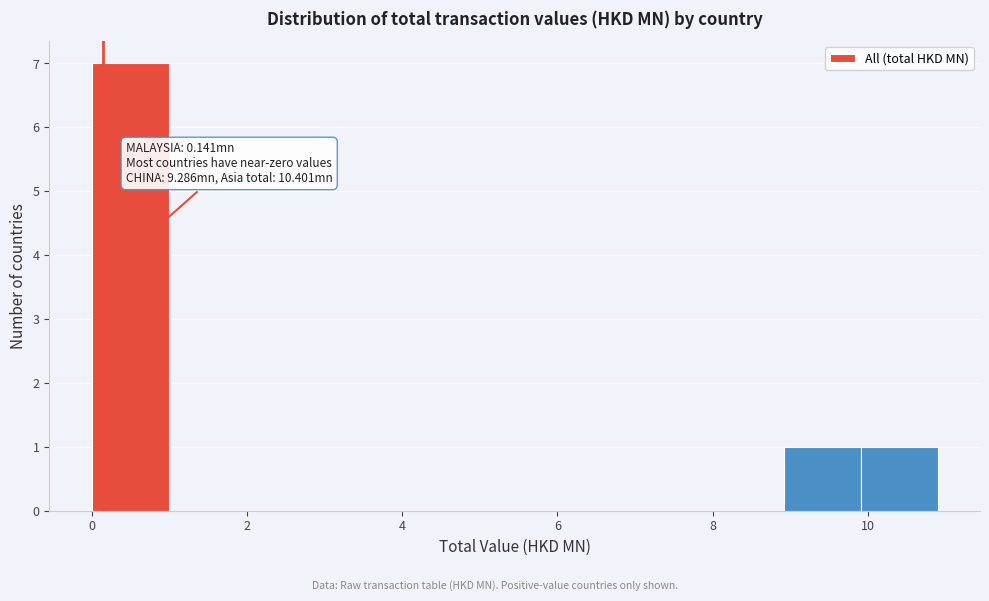

Over which range of the x-axis is the bar tallest?

0 to 1